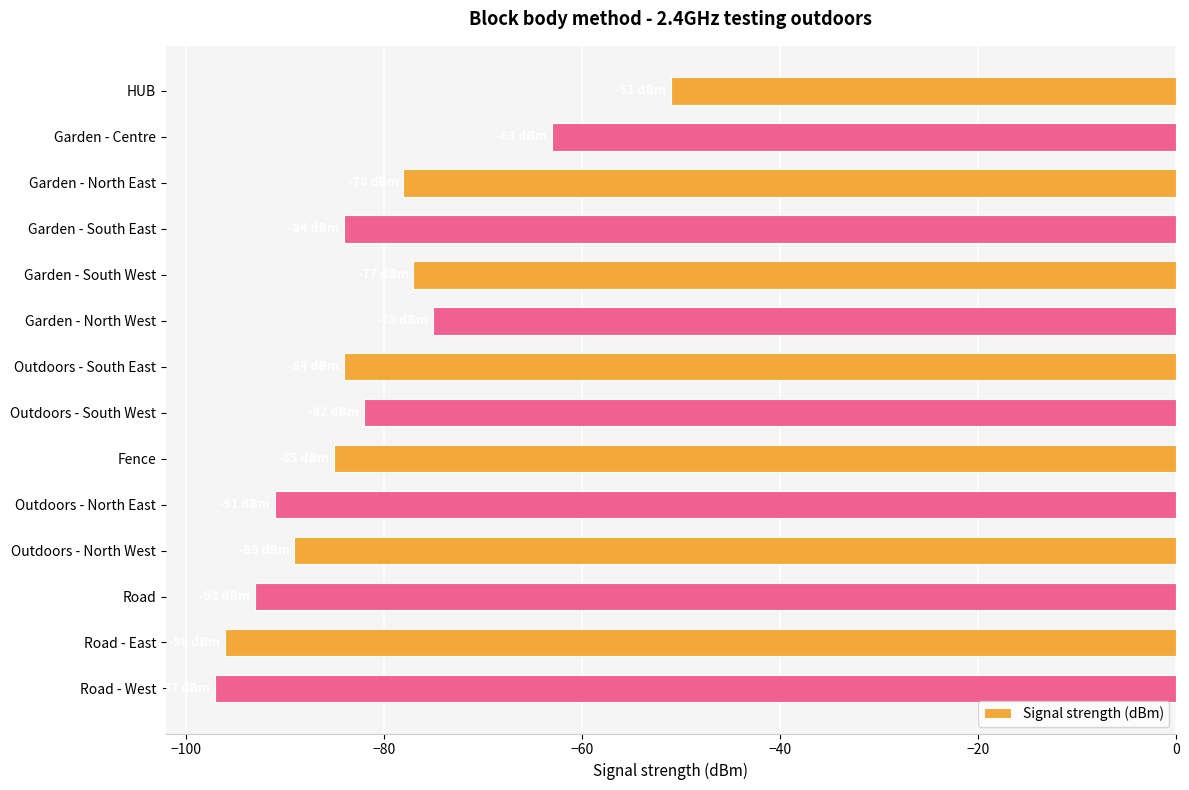

Reading top to bottom, extract all data points from this chart.

-51	-63	-78	-84	-77	-75	-84	-82	-85	-91	-89	-93	-96	-97